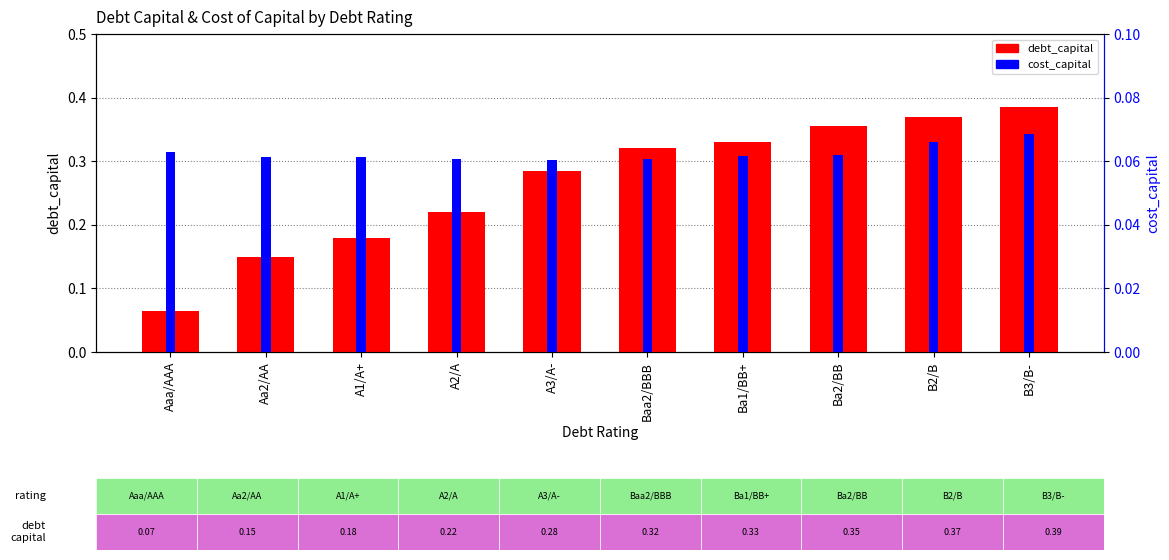

List the series in order of their peak value, highest first.

debt_capital, cost_capital